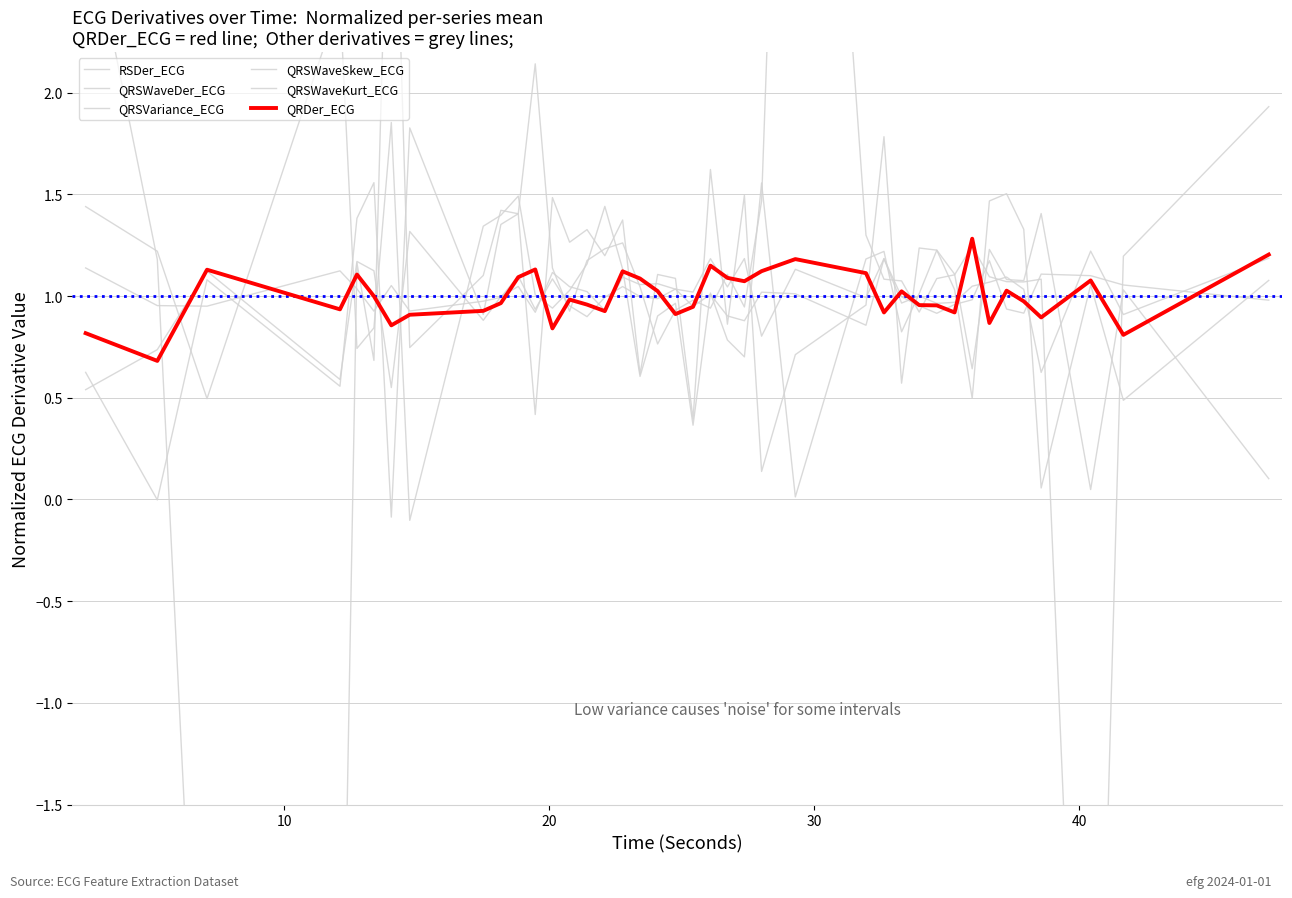

In QRSWaveKurt_ECG, how many points are higher than both neighbors (excluding endpoints)?

14